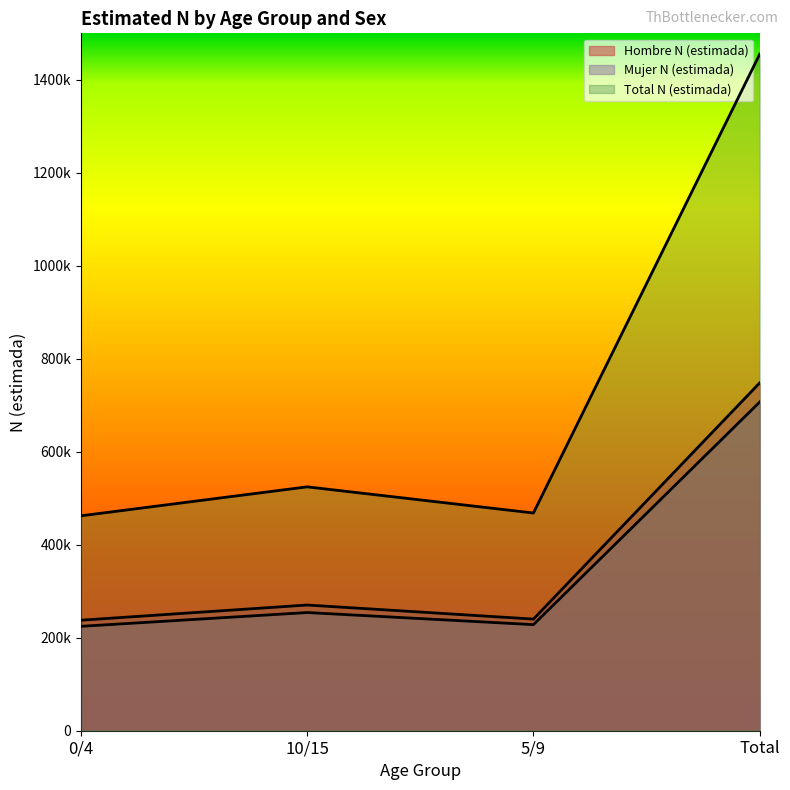

The Total N (estimada) series shows 1455070 at Total. True or false?

True